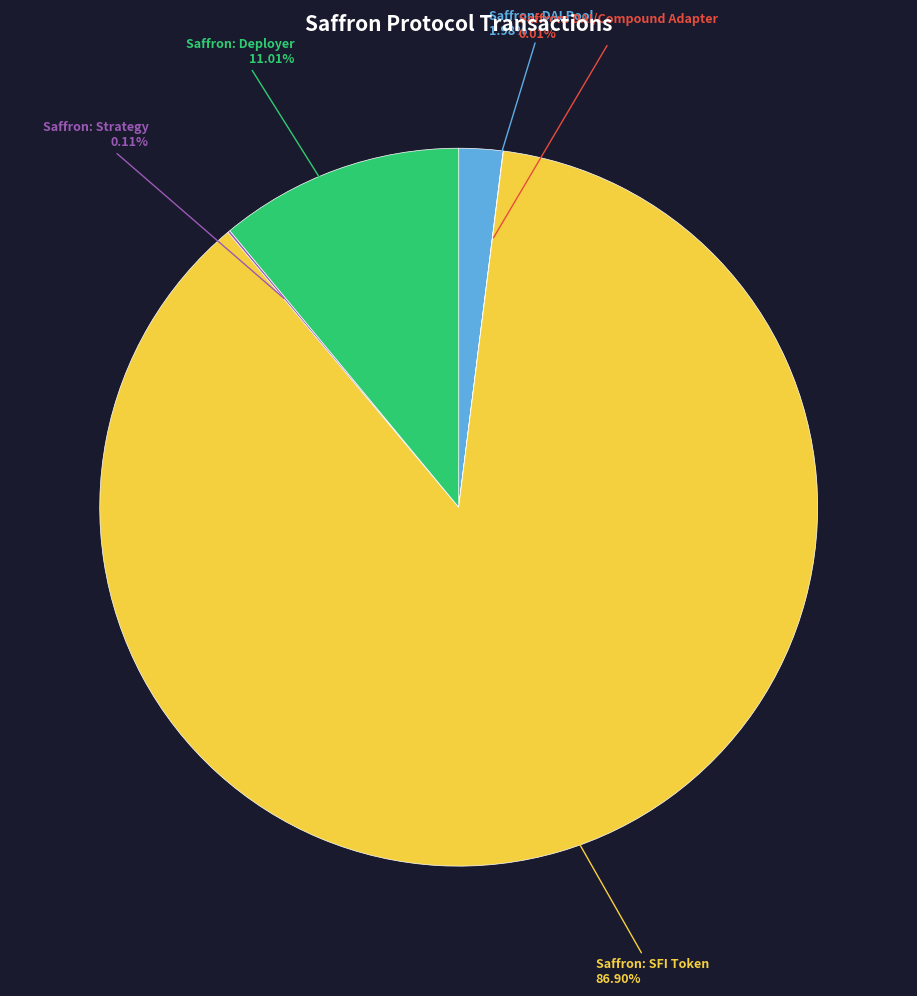

Is there a majority slice in this chart?

Yes